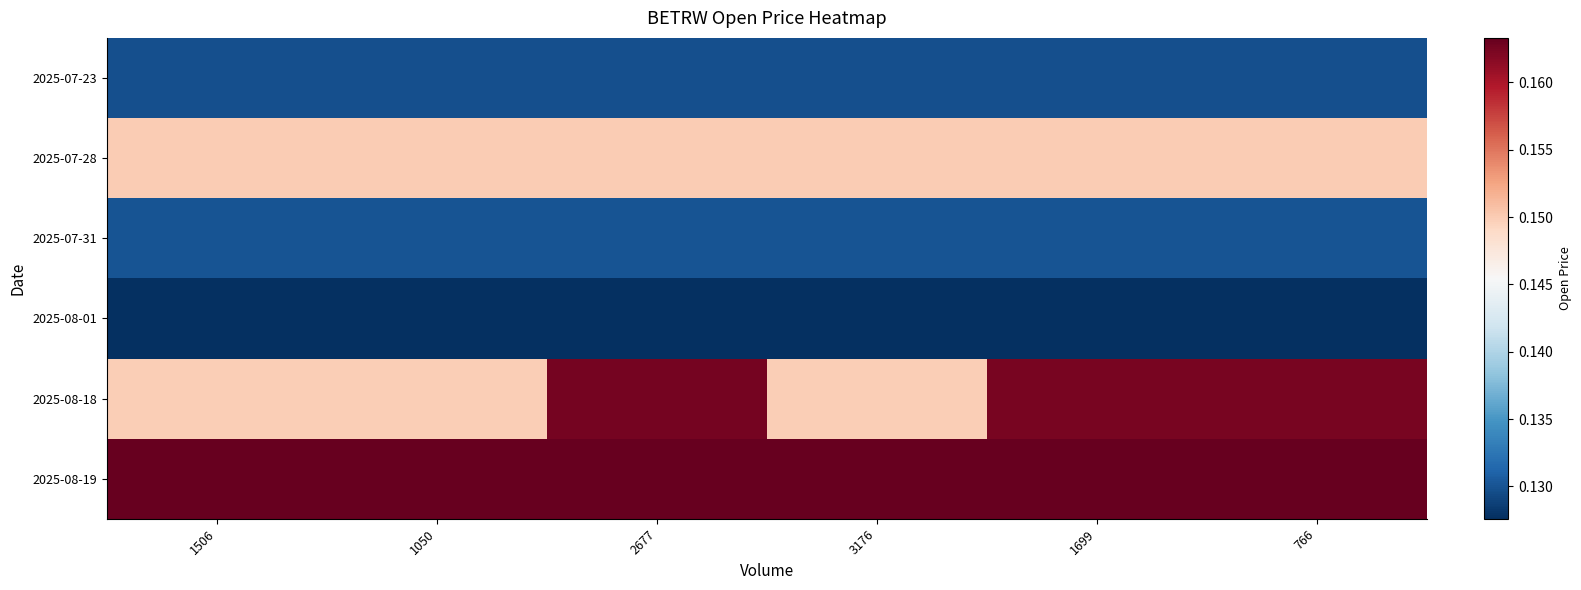

Which series has the largest total across all categories?

2025-08-19